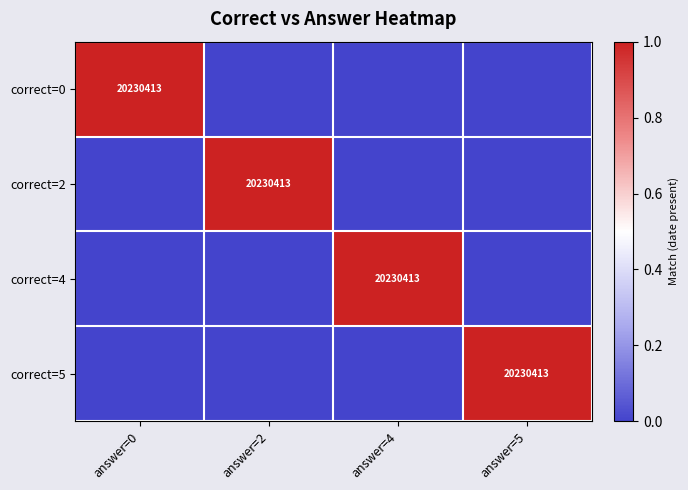

How many series are shown in this chart?

4